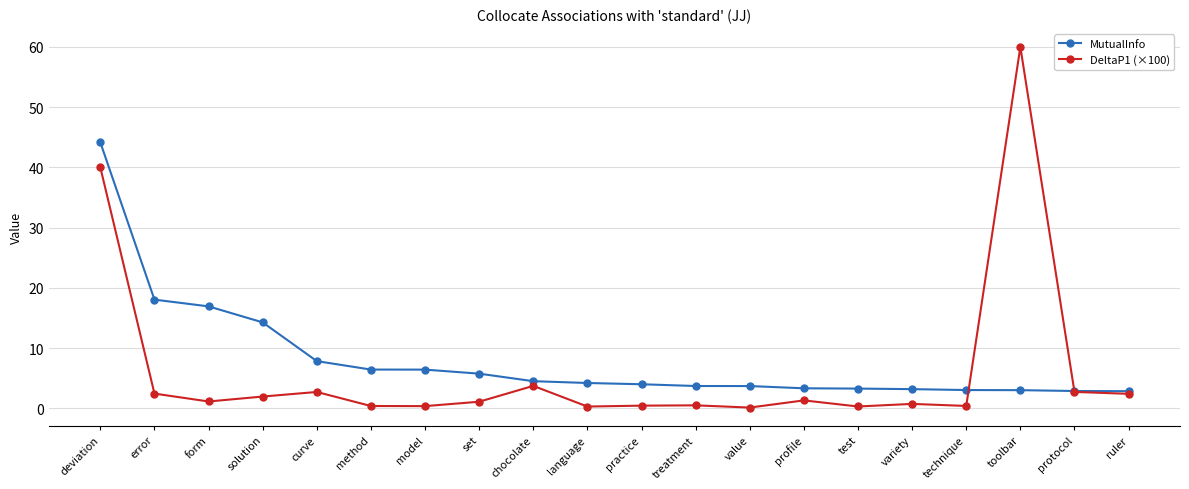

Is it true that MutualInfo equals 5.8 at profile?

False